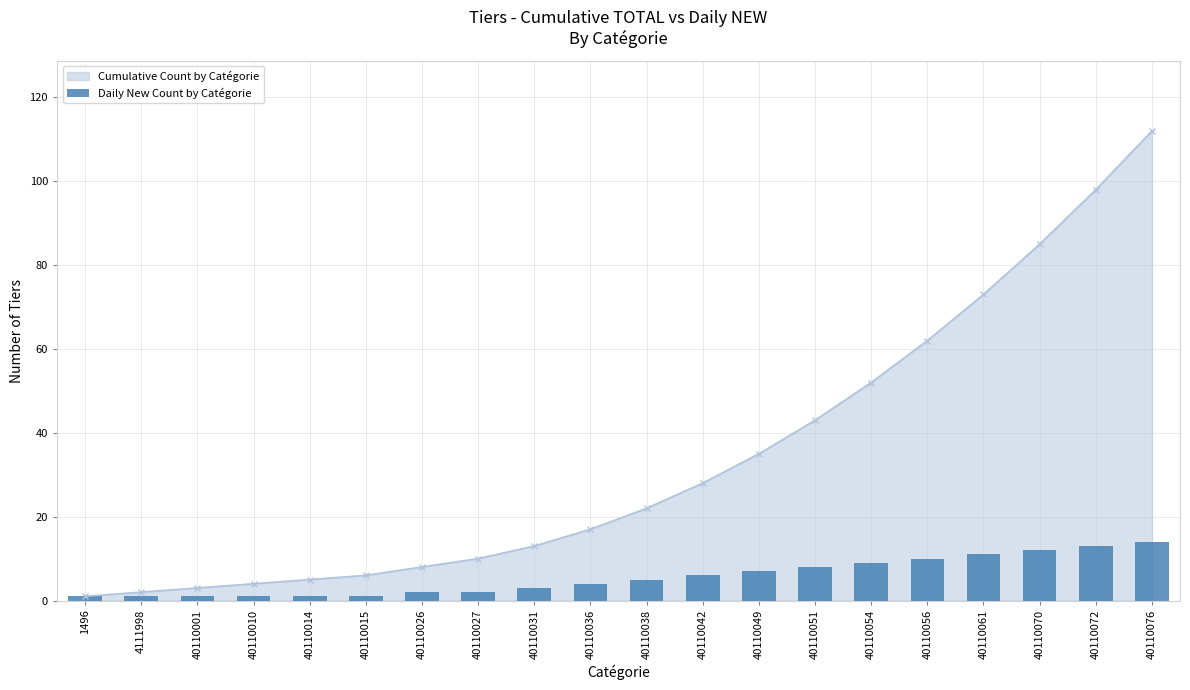

Where does the data first go above 5?

40110042